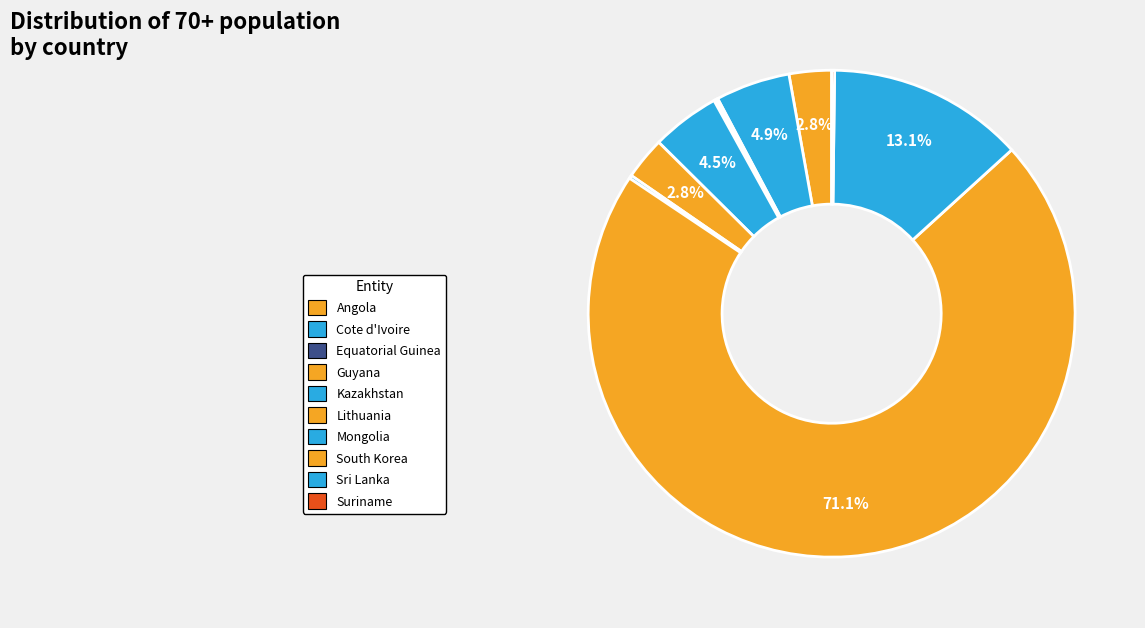

Rank the categories by value from highest to lowest.

South Korea, Sri Lanka, Cote d'Ivoire, Kazakhstan, Lithuania, Angola, Mongolia, Suriname, Guyana, Equatorial Guinea